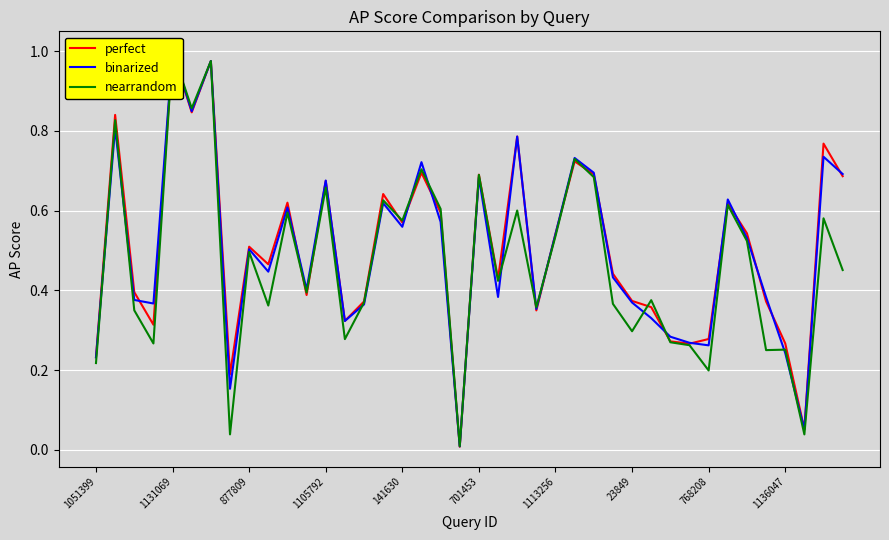

Between which two adjacent categories do nearrandom and perfect first intersect?

10 and 11